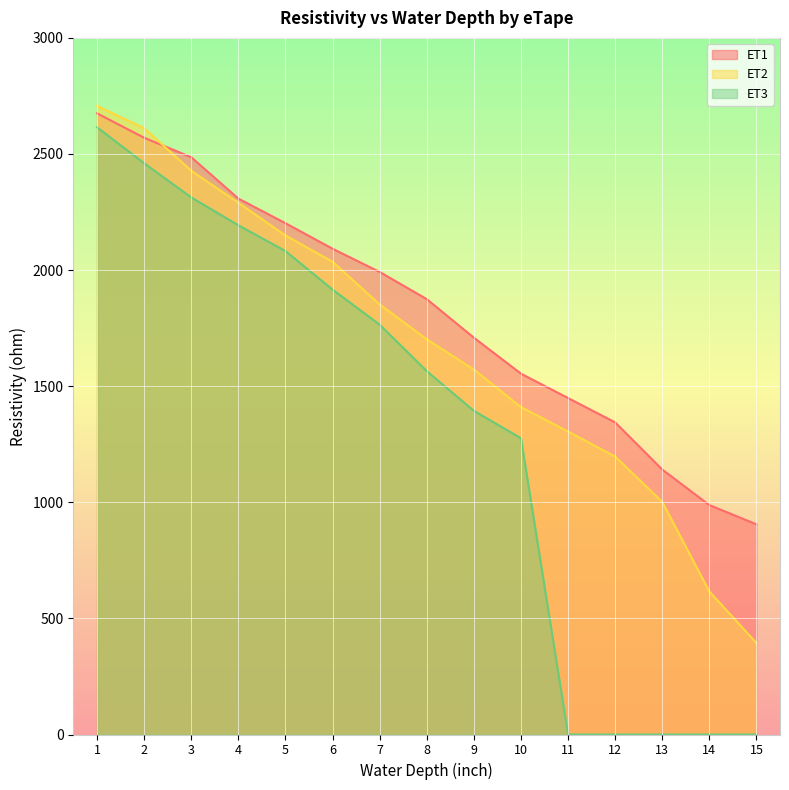

What are all the series names shown in the legend?

ET1, ET2, ET3